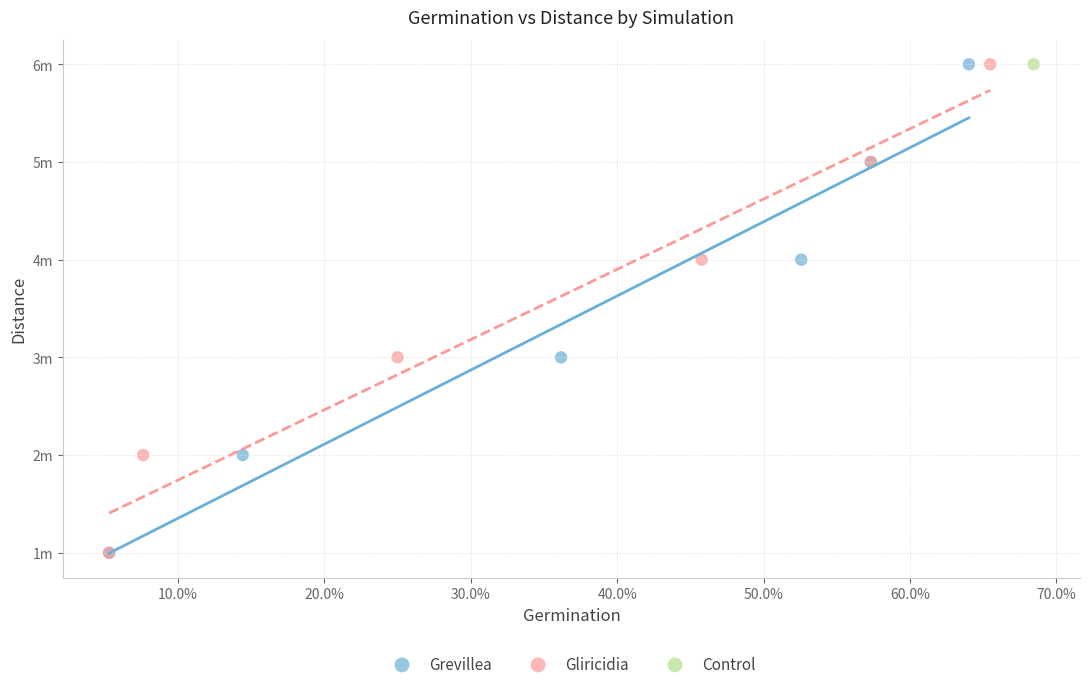

What are all the series names shown in the legend?

Grevillea, Gliricidia, Control